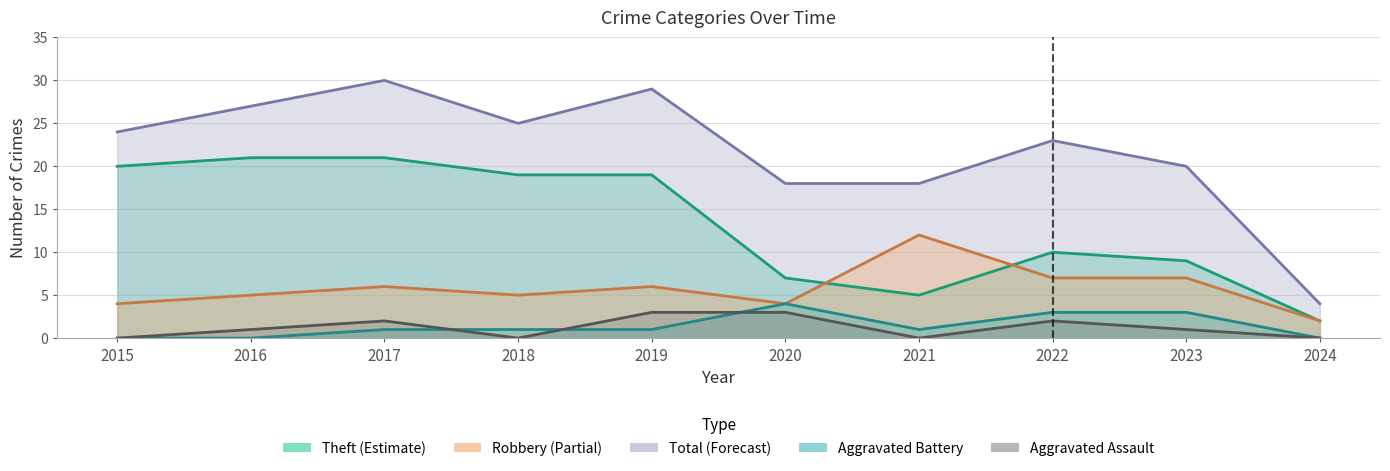

At which category is the sum across all series the highest?

2017